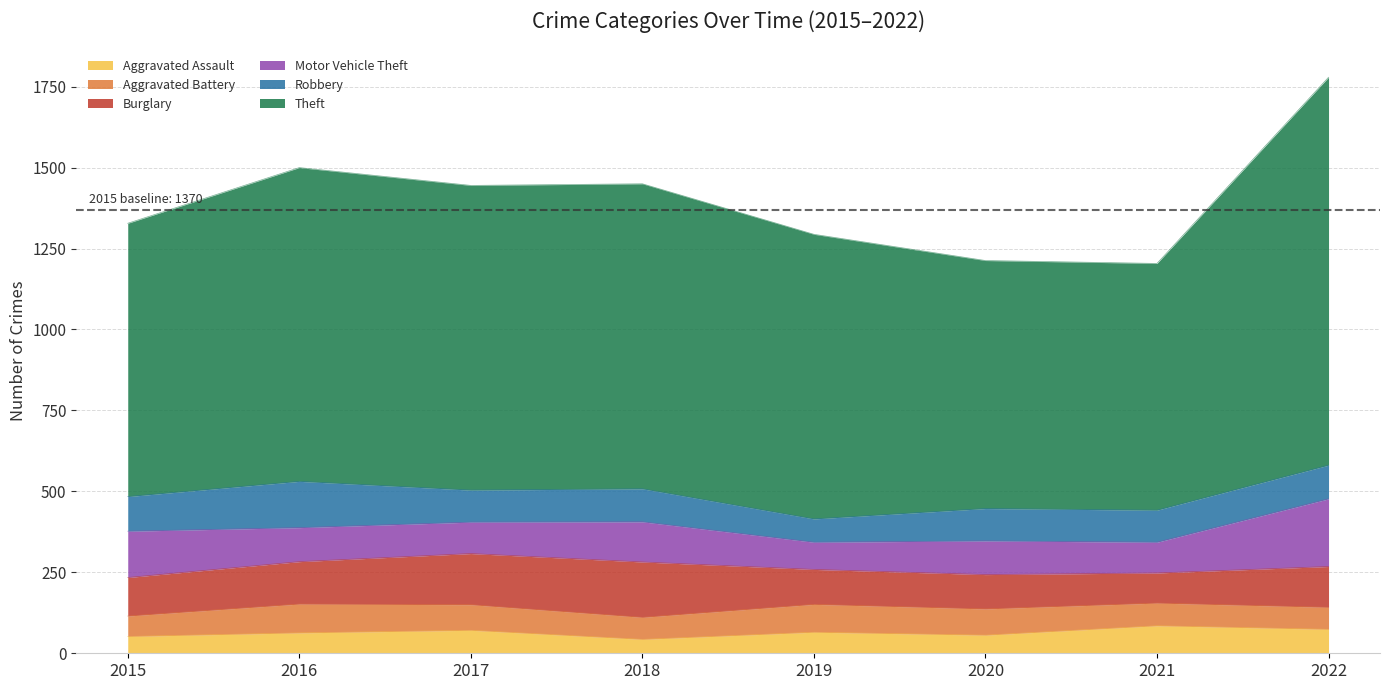

Between 2018 and 2019, which series saw the biggest shift?

Burglary